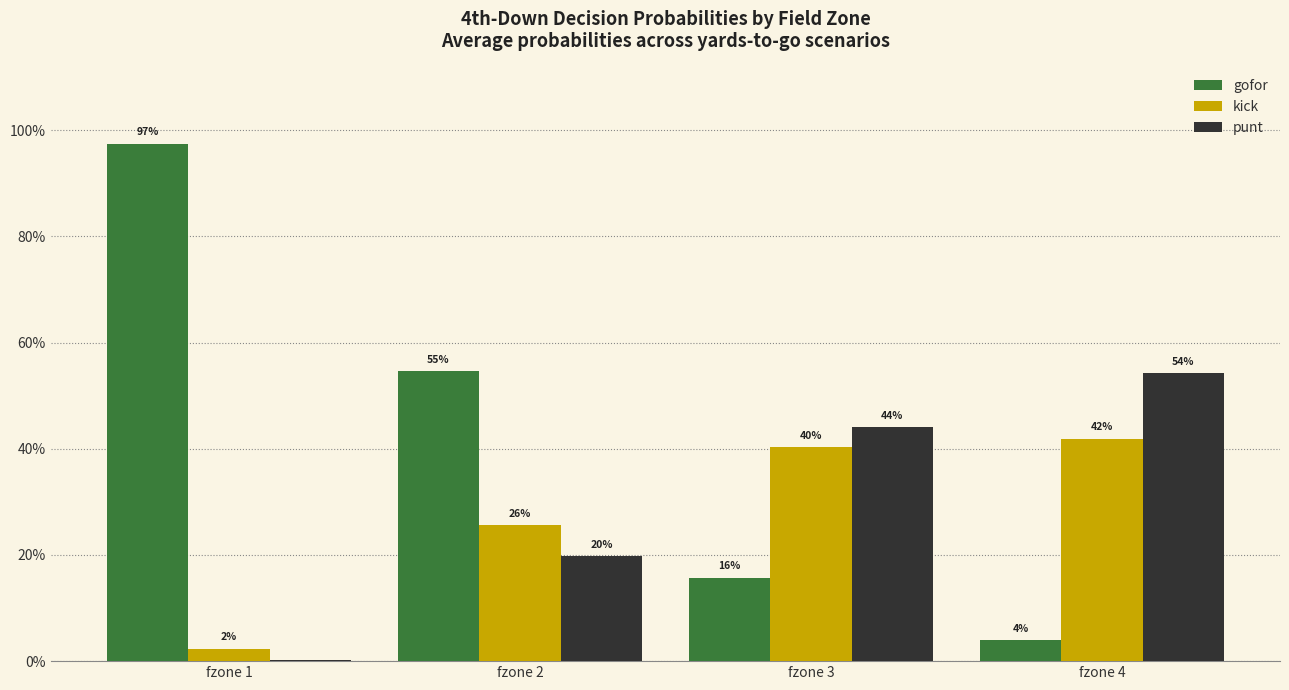

What is the maximum value shown in the chart?

1.0